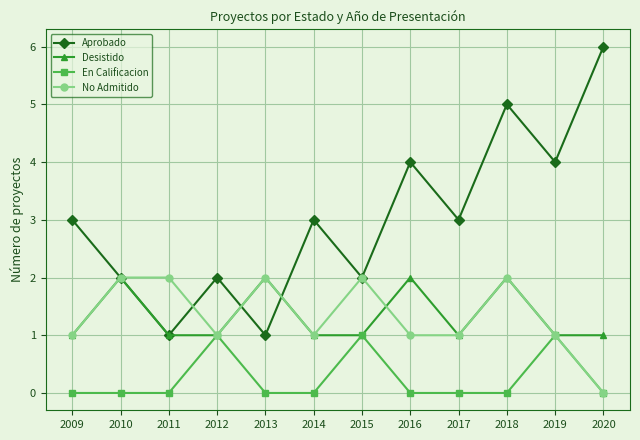

What is the difference between the highest and lowest values at 2011?

2